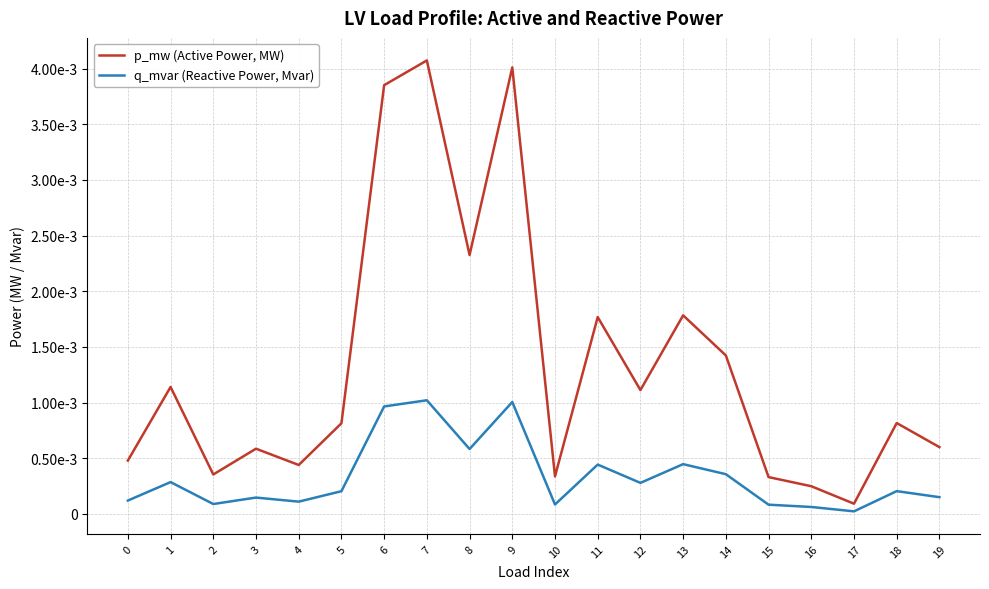

The q_mvar (Reactive Power, Mvar) series shows 0.0 at 4. True or false?

True